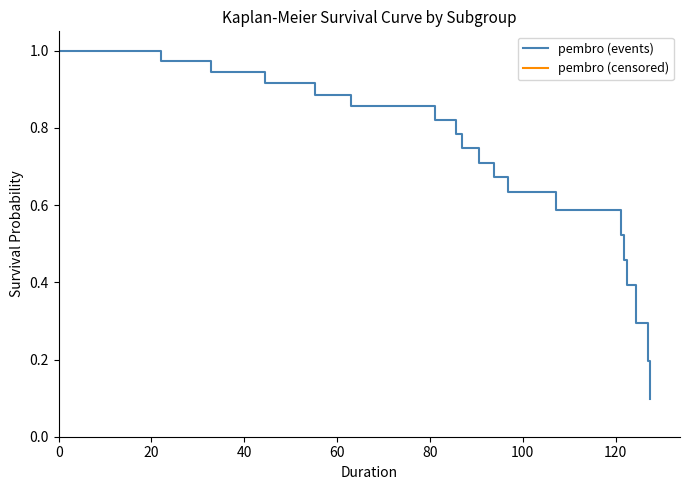

Is this an area chart (filled region under the line)?

No